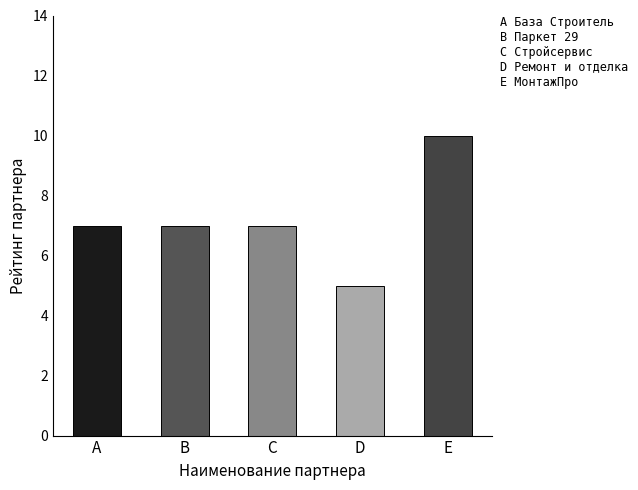

True or false: the data shows 5 at Ремонт и отделка.

True